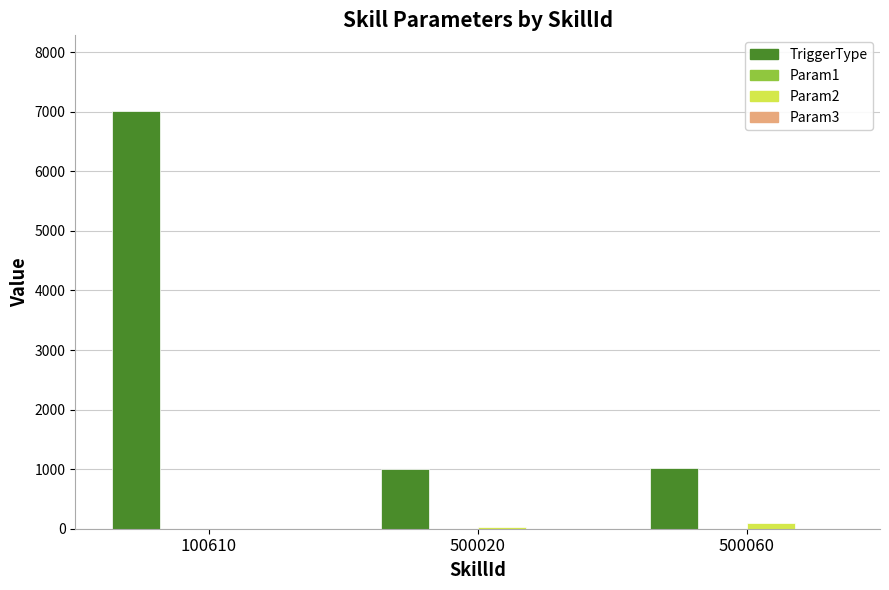

What is the sum of all TriggerType values?

9050